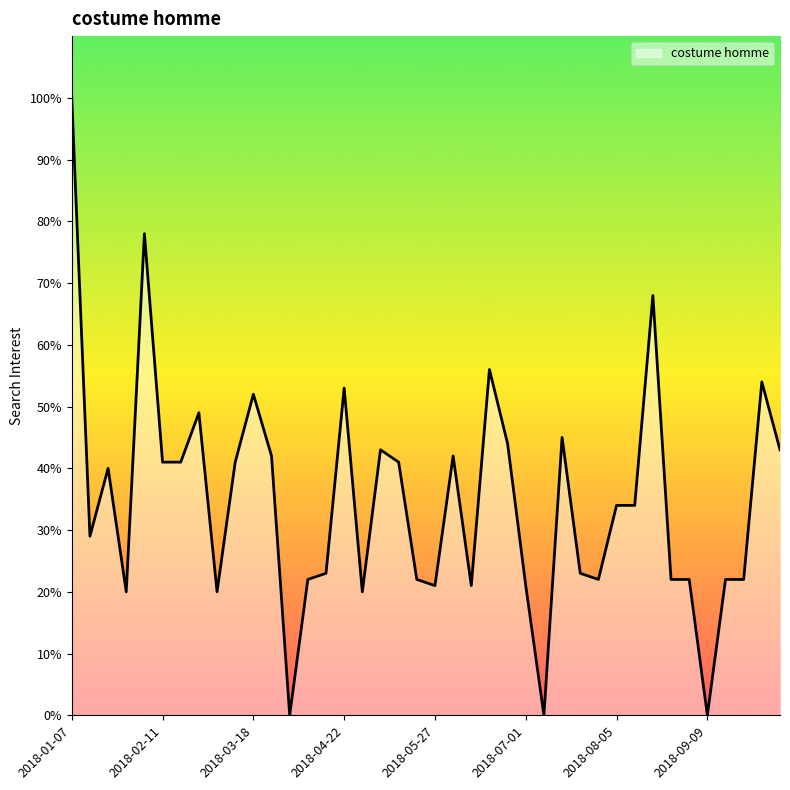

What is the maximum value shown in the chart?

100